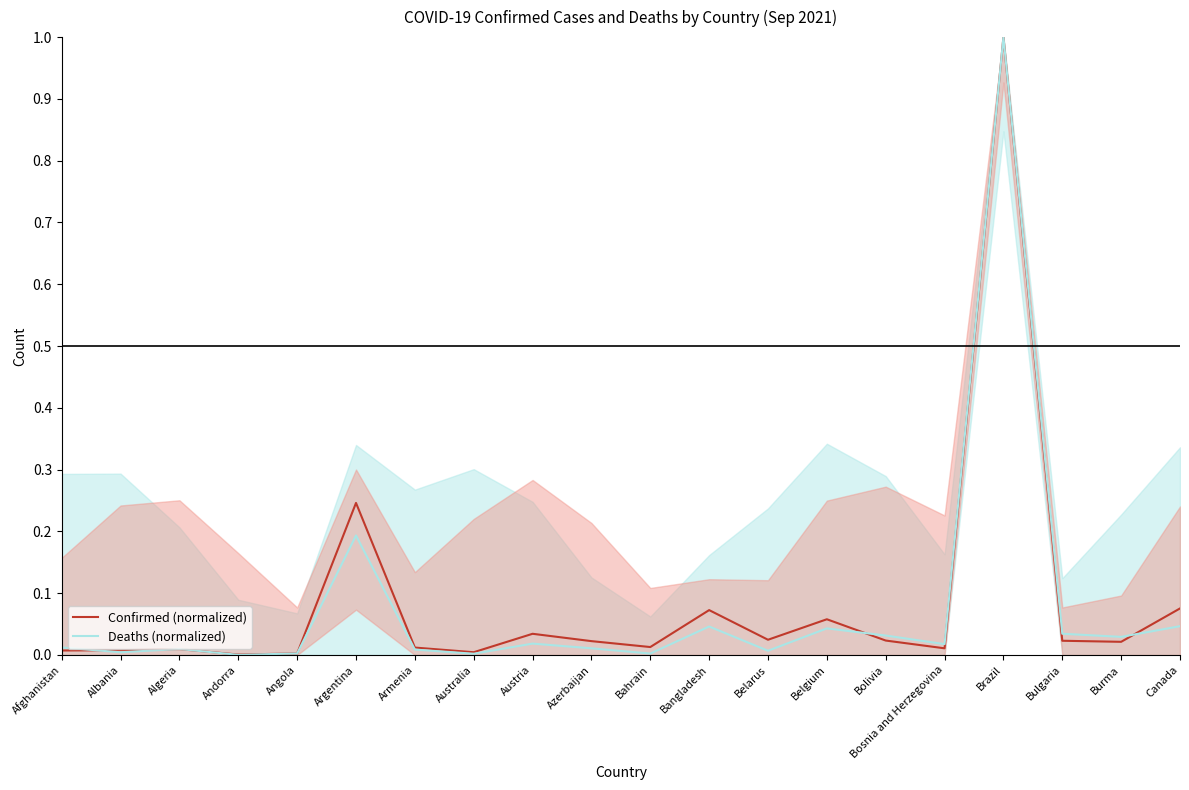

Reading right to left, transcribe all the data shown in this chart.

Confirmed (normalized): 0.1	0.0	0.0	1.0	0.0	0.0	0.1	0.0	0.1	0.0	0.0	0.0	0.0	0.0	0.2	0.0	0.0	0.0	0.0	0.0
Deaths (normalized): 0.0	0.0	0.0	1.0	0.0	0.0	0.0	0.0	0.0	0.0	0.0	0.0	0.0	0.0	0.2	0.0	0.0	0.0	0.0	0.0